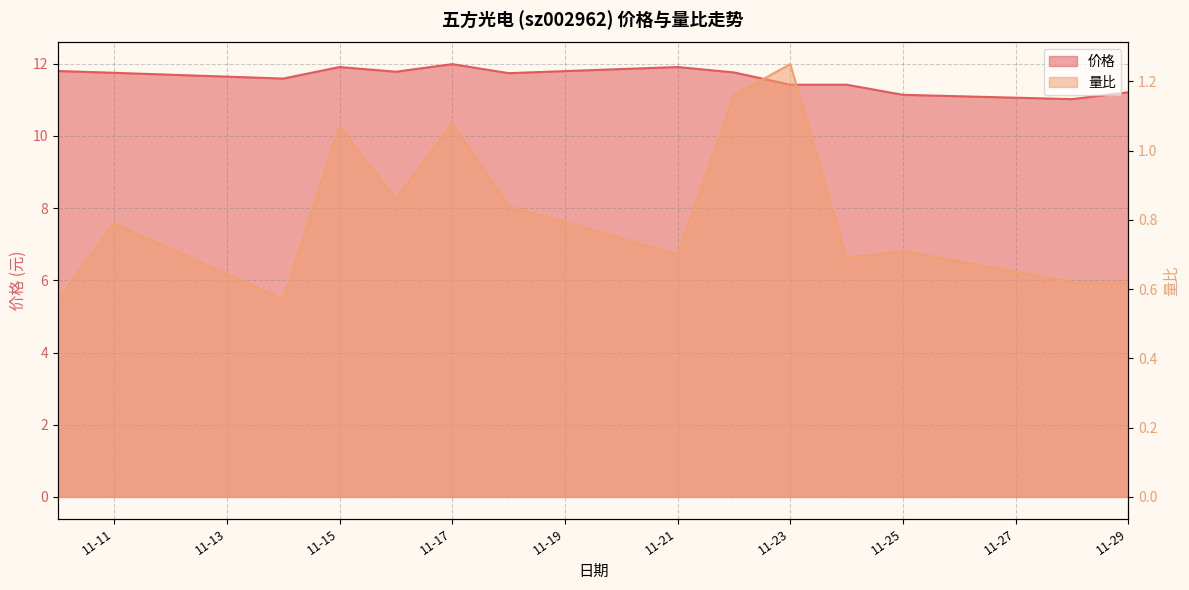

At which label is 量比 closest to 0?

2022-11-10